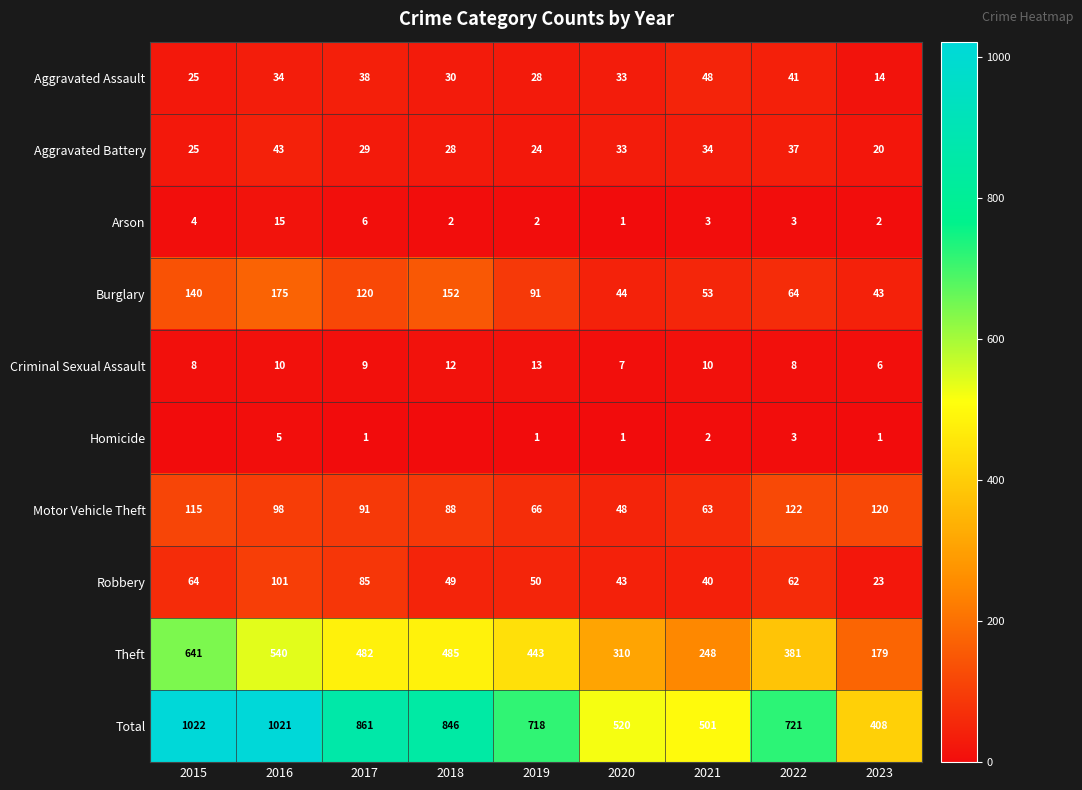

The Motor Vehicle Theft series shows 39 at 2018. True or false?

False